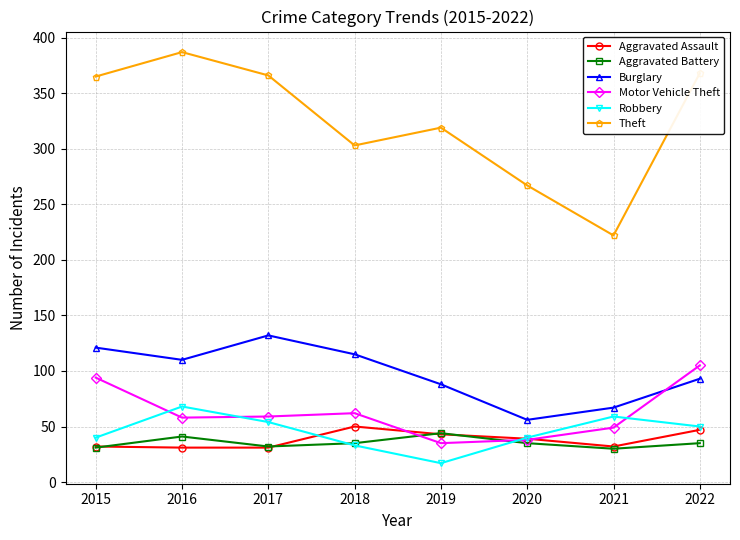

Where is the first local minimum for Burglary?

2016